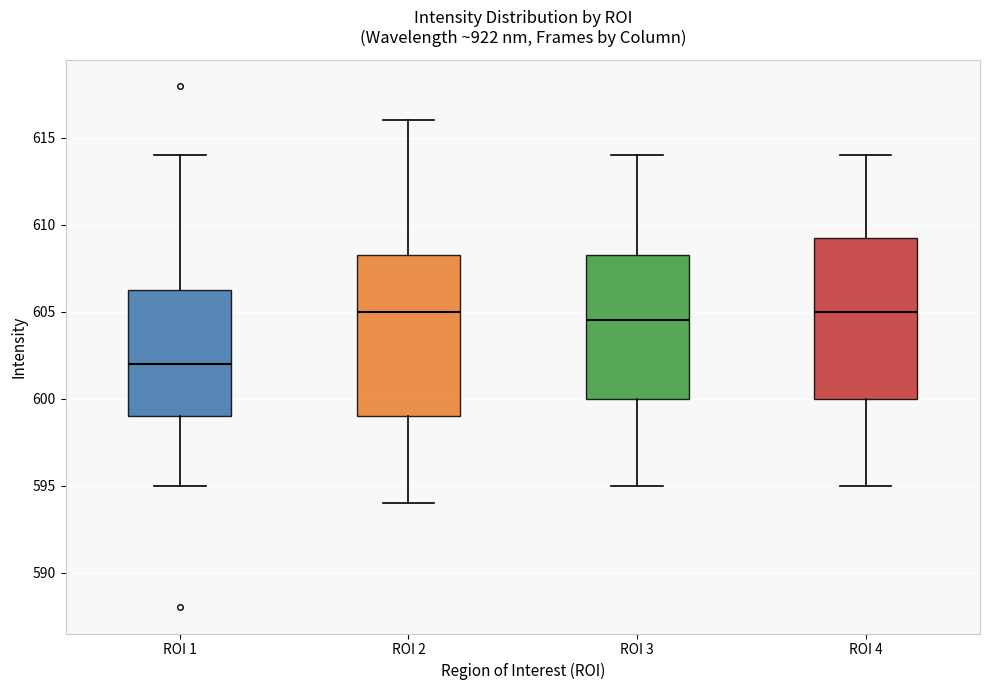

Reading left to right, transcribe this box plot: for each box, give where its median line is, the range the box spans, and where its two whiskers end, as read against the y-axis. The values are not printed on the chart, so give them approximately, as read against the axis.

ROI 1: median 602.0, box 599.0 to 606.5, whiskers 595.0 to 614.0
ROI 2: median 605.0, box 599.0 to 608.5, whiskers 594.0 to 616.0
ROI 3: median 604.5, box 600.0 to 608.5, whiskers 595.0 to 614.0
ROI 4: median 605.0, box 600.0 to 609.5, whiskers 595.0 to 614.0